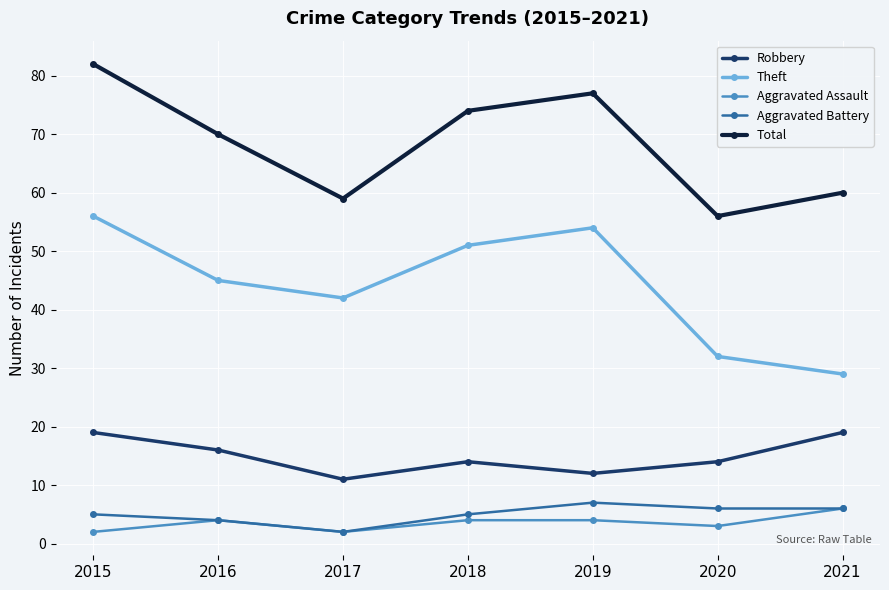

What is the average value of the Total series?

68